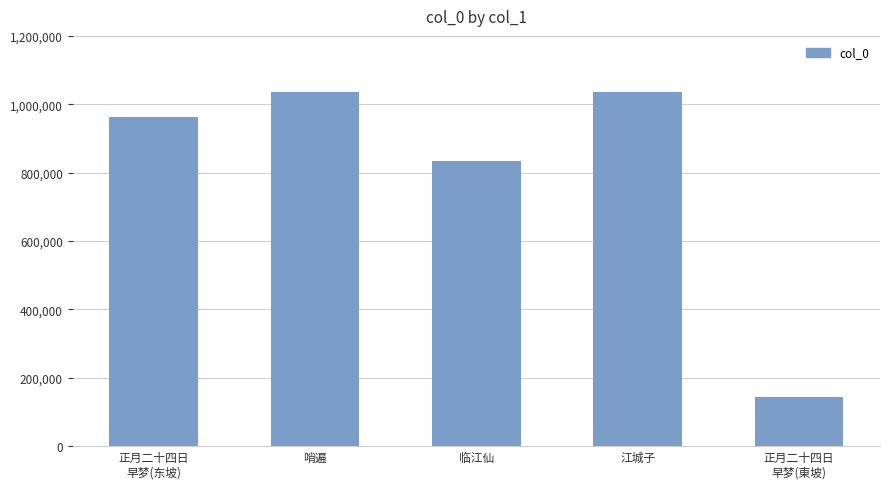

The value at 哨遍 is 446086. True or false?

False